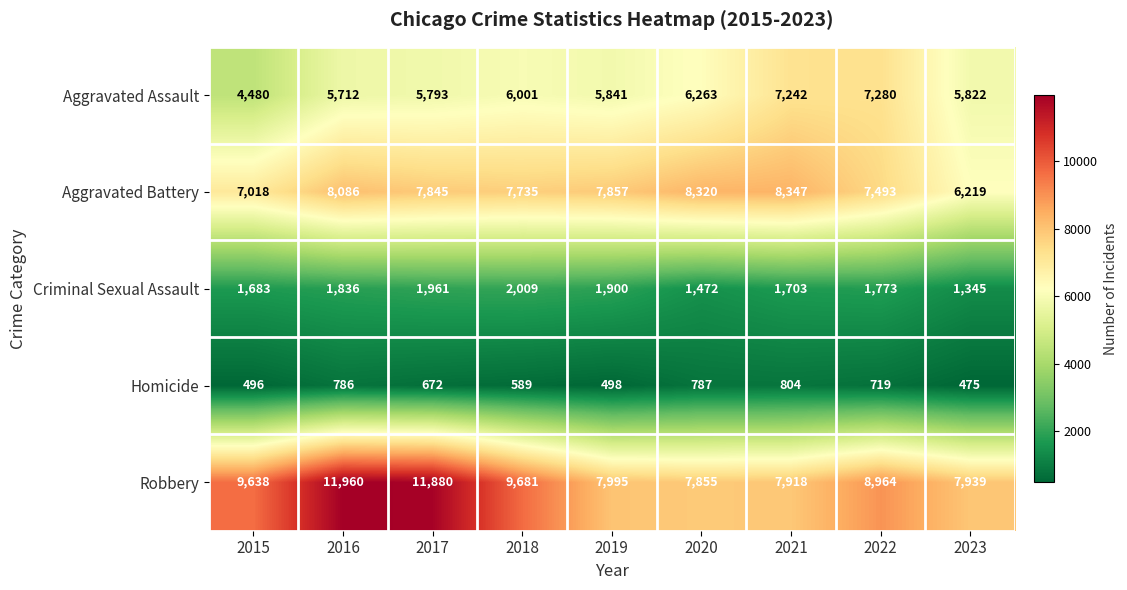

Where is Criminal Sexual Assault nearest to the value 1677?

2015